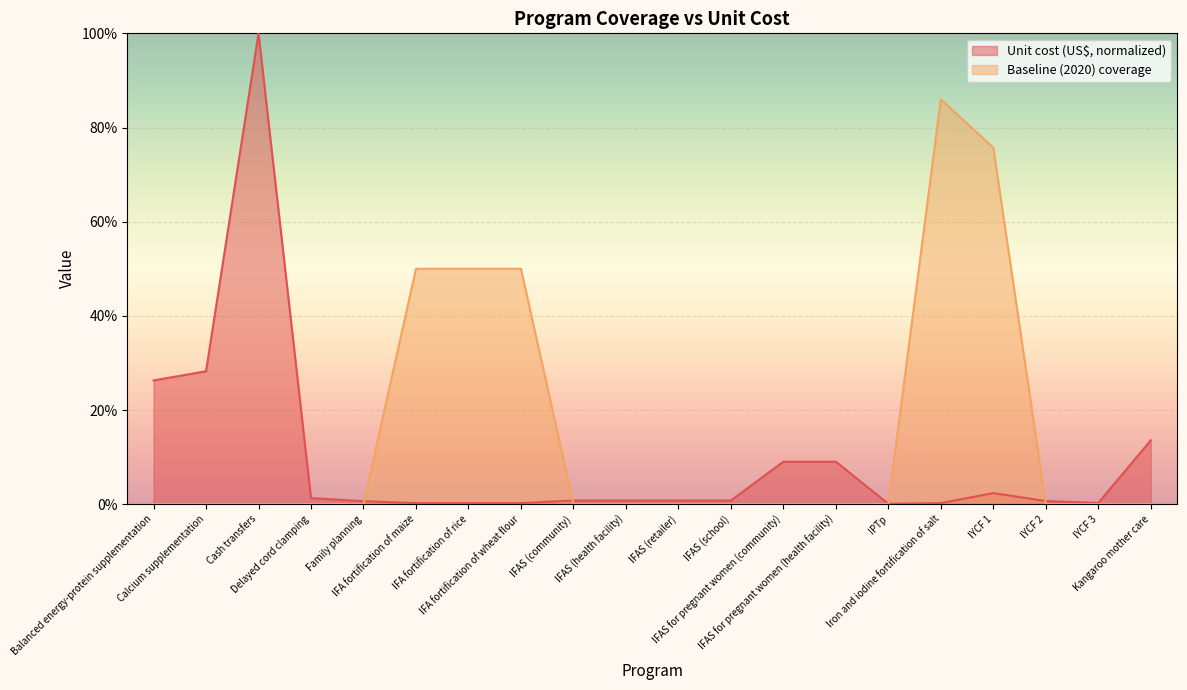

Which category has the highest value across all series?

Cash transfers